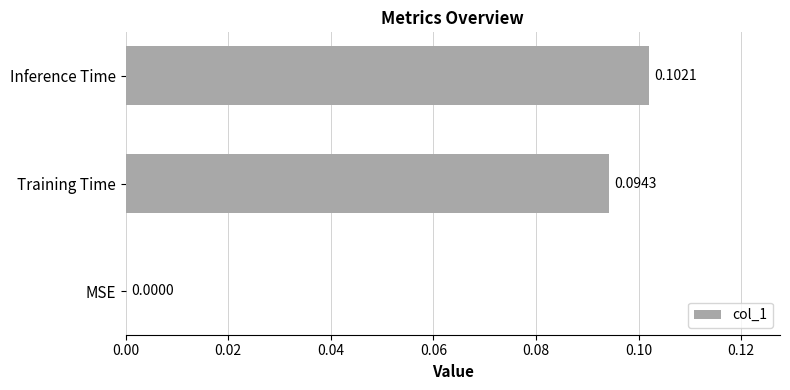

Which has a higher value, MSE or Training Time?

Training Time